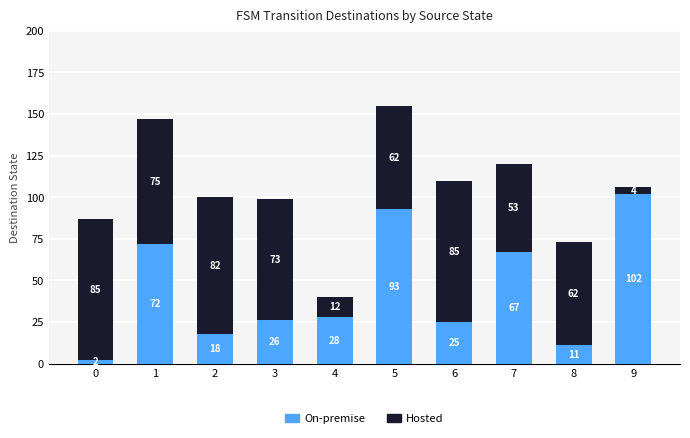

What is the maximum value for On-premise?

102